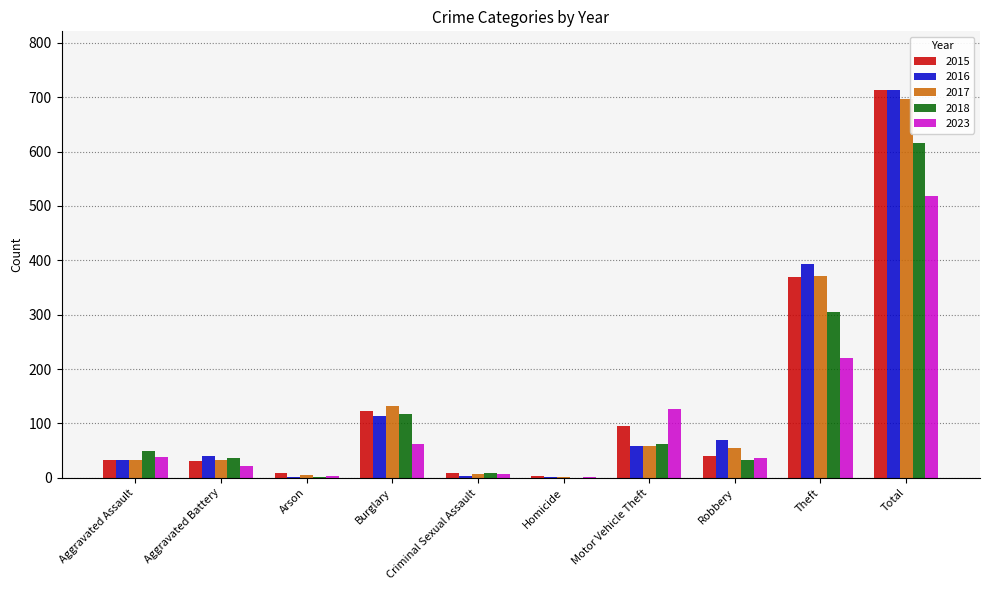

What is the total value across all series at Robbery?

235